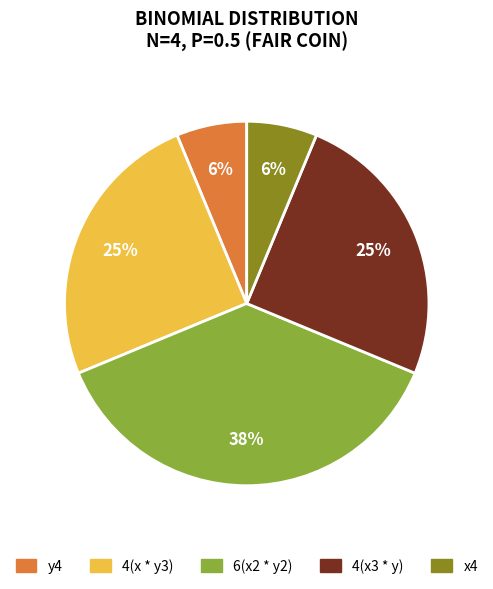

Which slice is the largest?

6(x2 * y2)